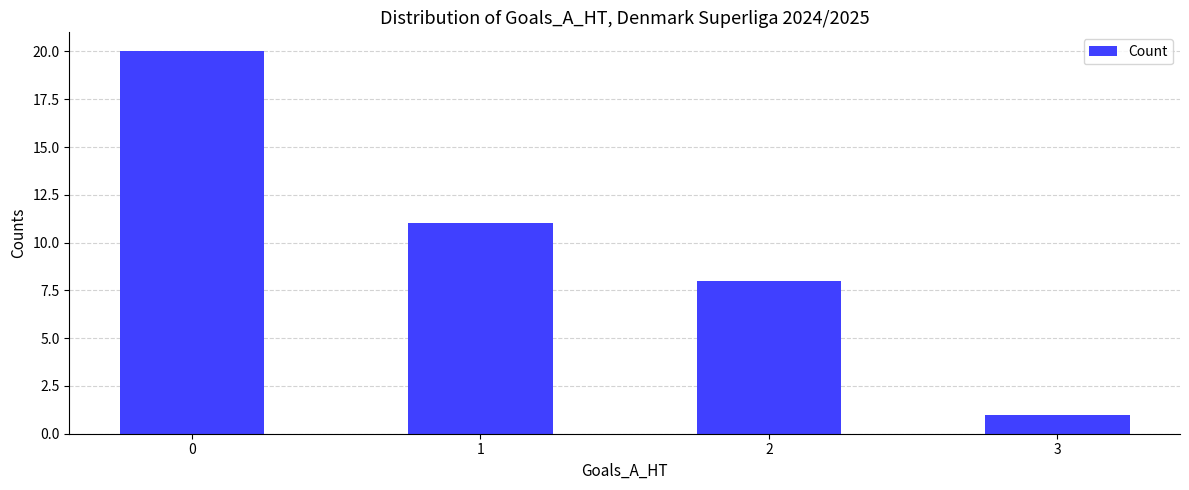

Rank the categories by value from highest to lowest.

0, 1, 2, 3